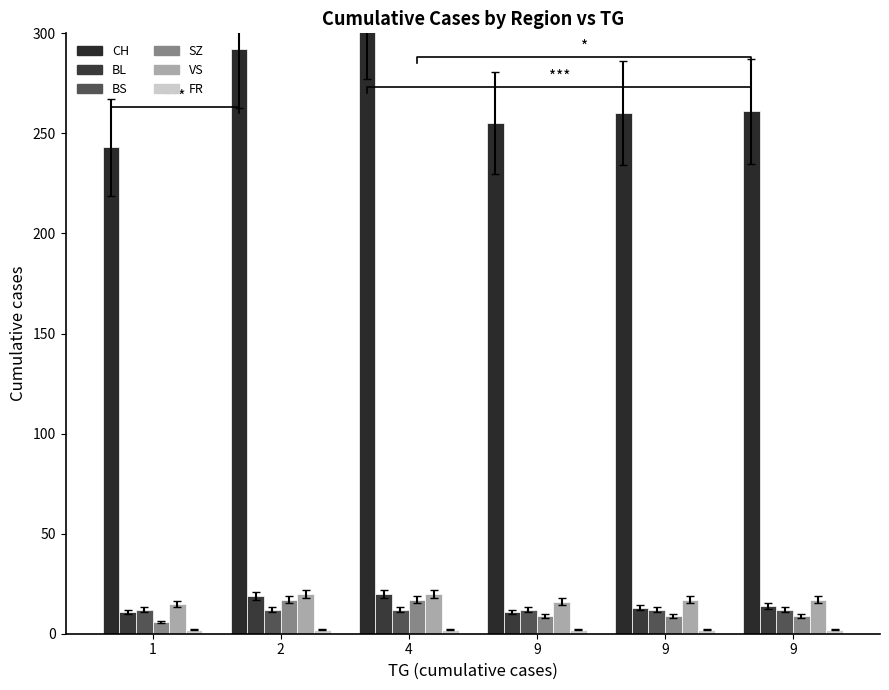

Reading left to right, extract all data points from this chart.

CH: 1=243	2=292	4=308	9=255	9=260	9=261
BL: 1=11	2=19	4=20	9=11	9=13	9=14
BS: 1=12	2=12	4=12	9=12	9=12	9=12
SZ: 1=6	2=17	4=17	9=9	9=9	9=9
VS: 1=15	2=20	4=20	9=16	9=17	9=17
FR: 1=2	2=2	4=2	9=2	9=2	9=2